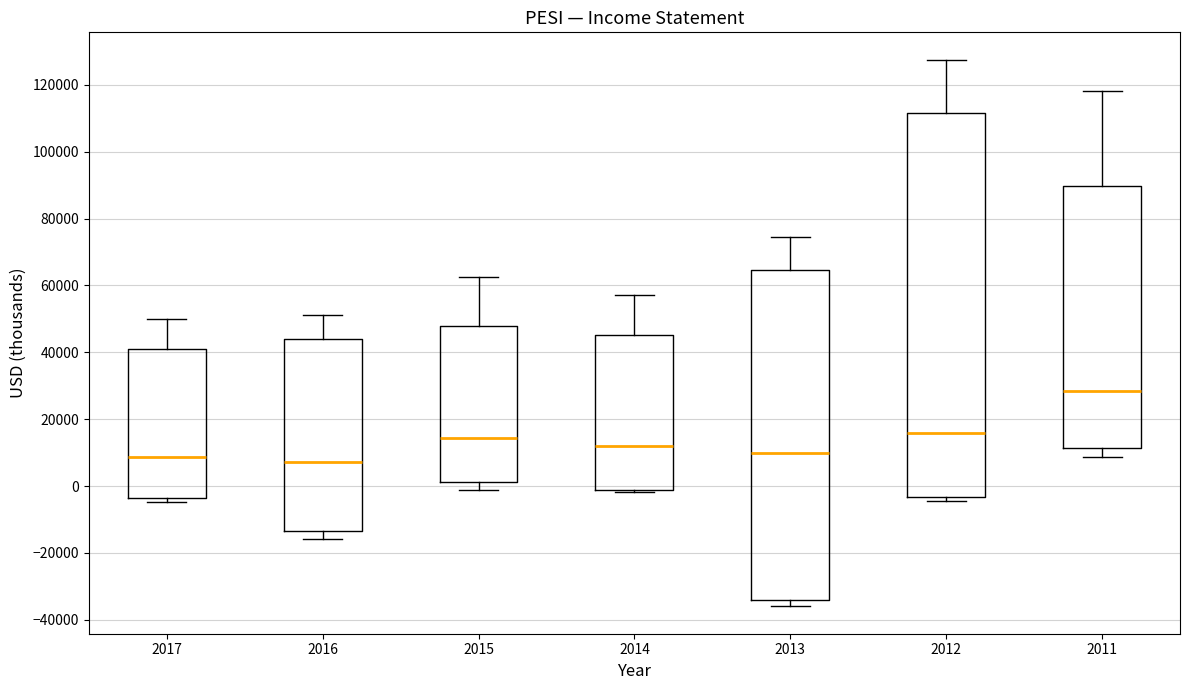

Where is the lower edge of the box at x = 2012 on the y-axis? The values are not printed on the chart, so give them approximately, as read against the axis.

-4000